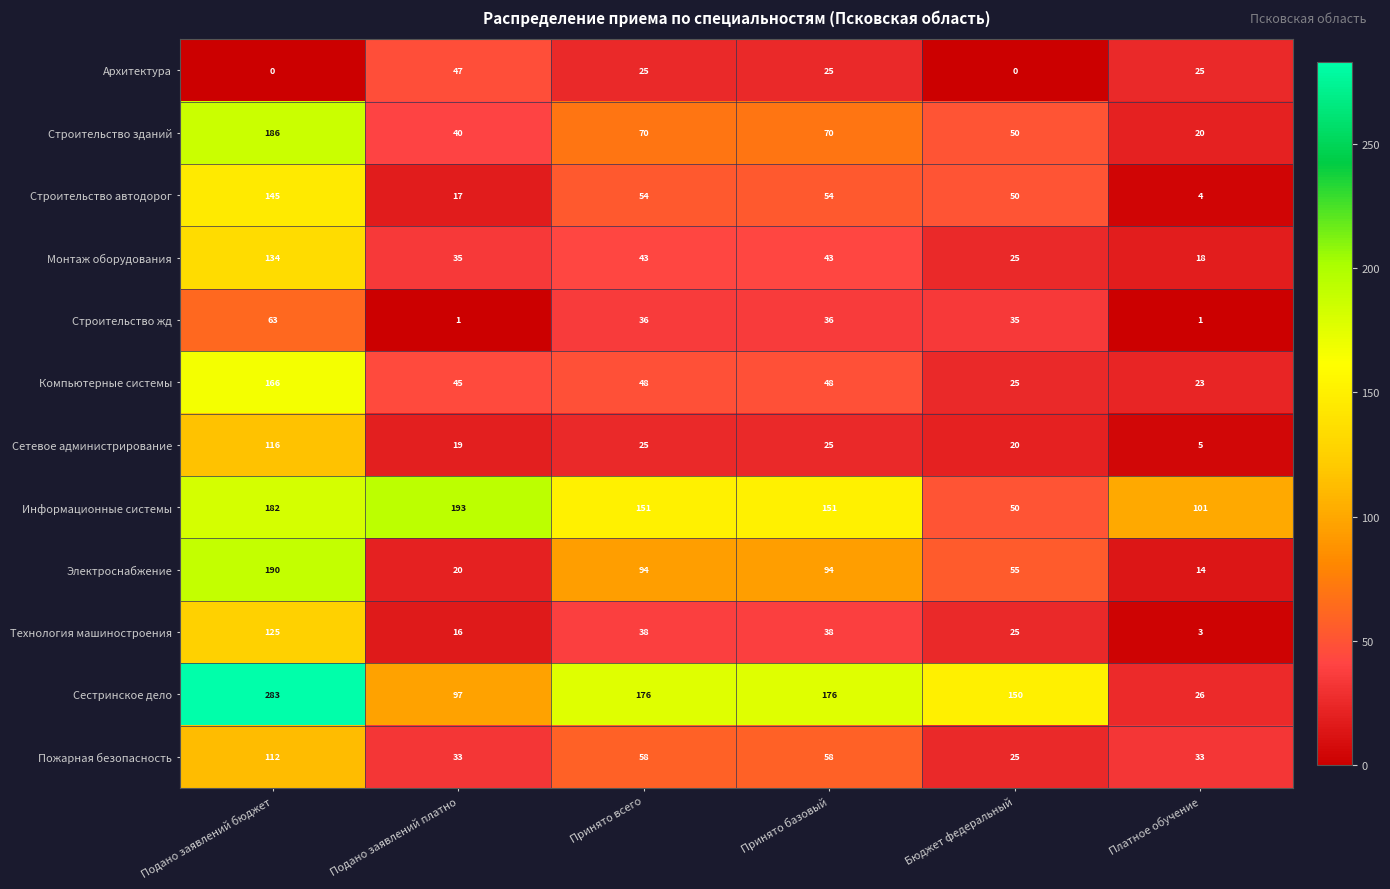

Rank the series by their maximum value, from highest to lowest.

Сестринское дело, Информационные системы, Электроснабжение, Строительство зданий, Компьютерные системы, Строительство автодорог, Монтаж оборудования, Технология машиностроения, Сетевое администрирование, Пожарная безопасность, Строительство жд, Архитектура